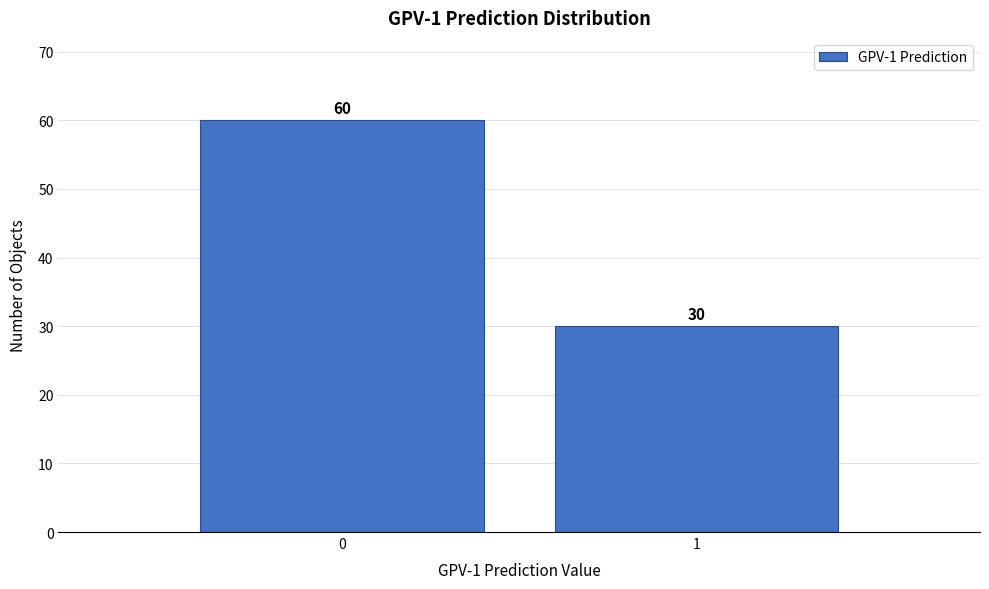

Reading left to right, extract all data points from this chart.

0=60	1=30